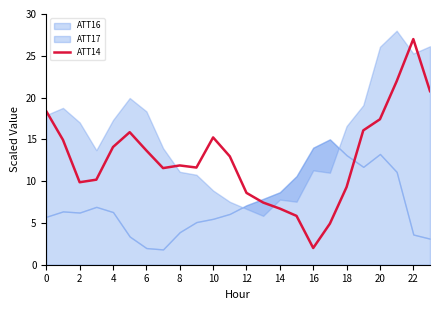

What is the approximate value at 18?

9.3